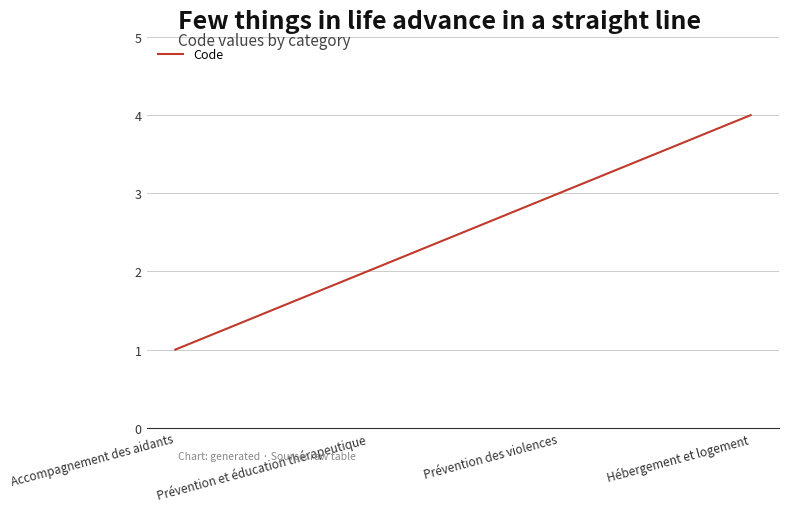

Rank the categories by value from lowest to highest.

Accompagnement des aidants, Prévention et éducation thérapeutique, Prévention des violences, Hébergement et logement